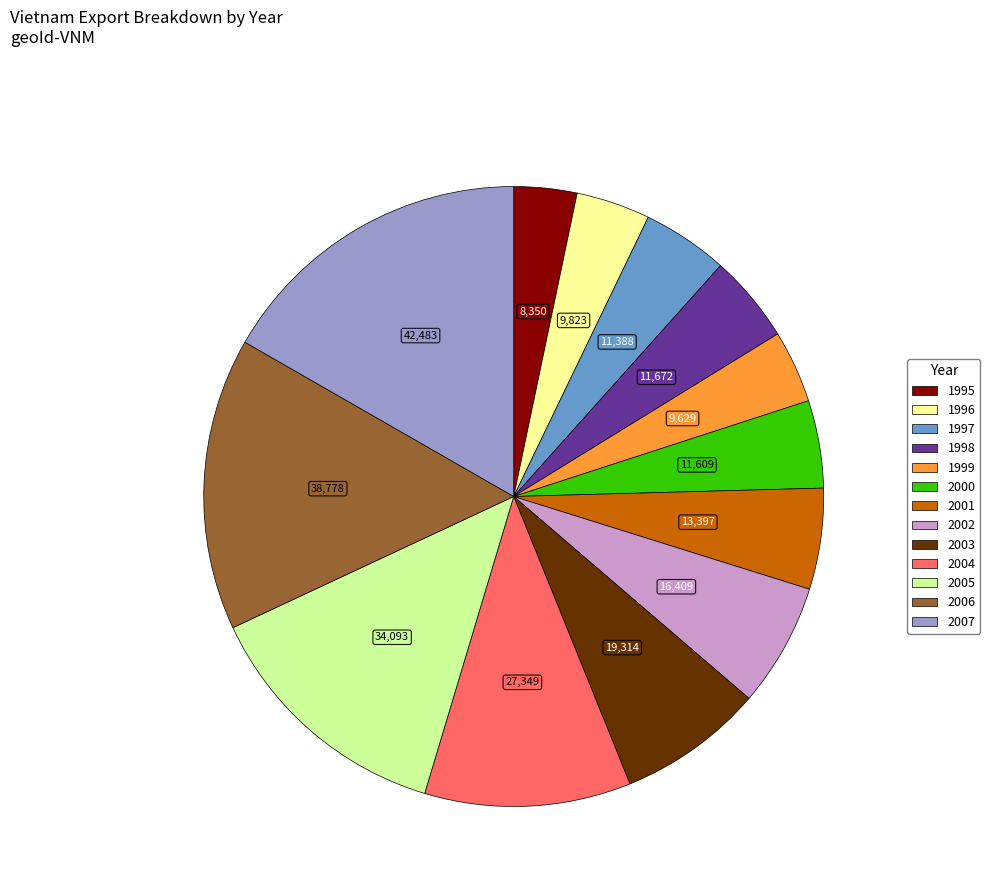

What is the ratio of the value at 2006 to the value at 2000?

3.3